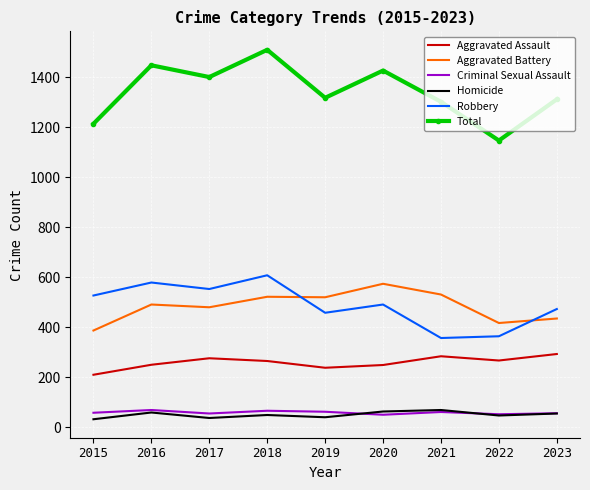

Which category has the highest value across all series?

2018